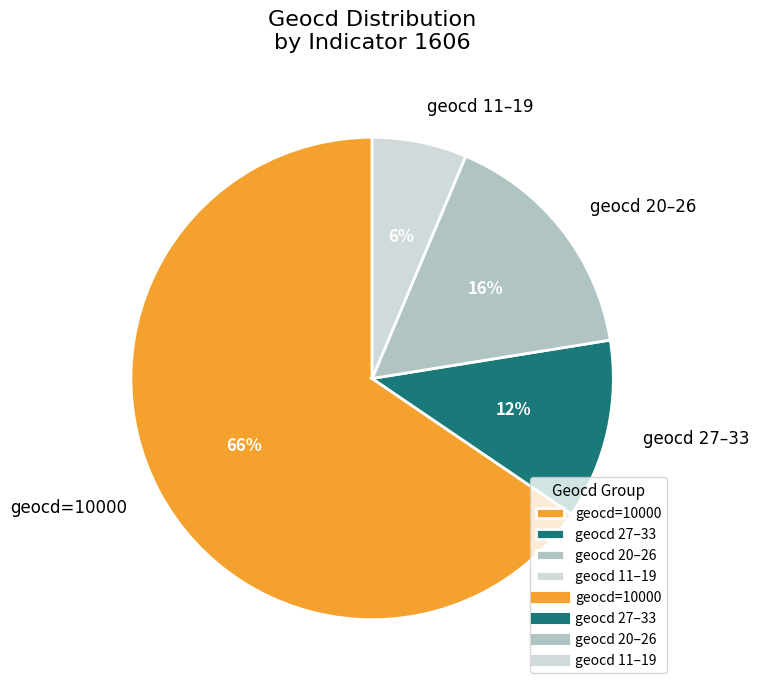

To the nearest percent, what percentage of the pie is geocd 11–19?

6%